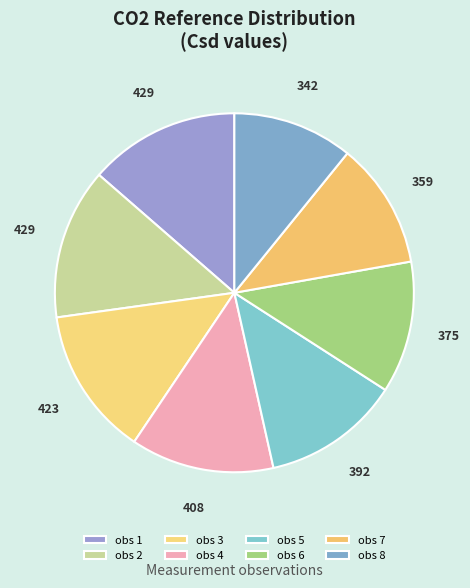

To the nearest percent, what percentage of the pie is obs 1?

14%